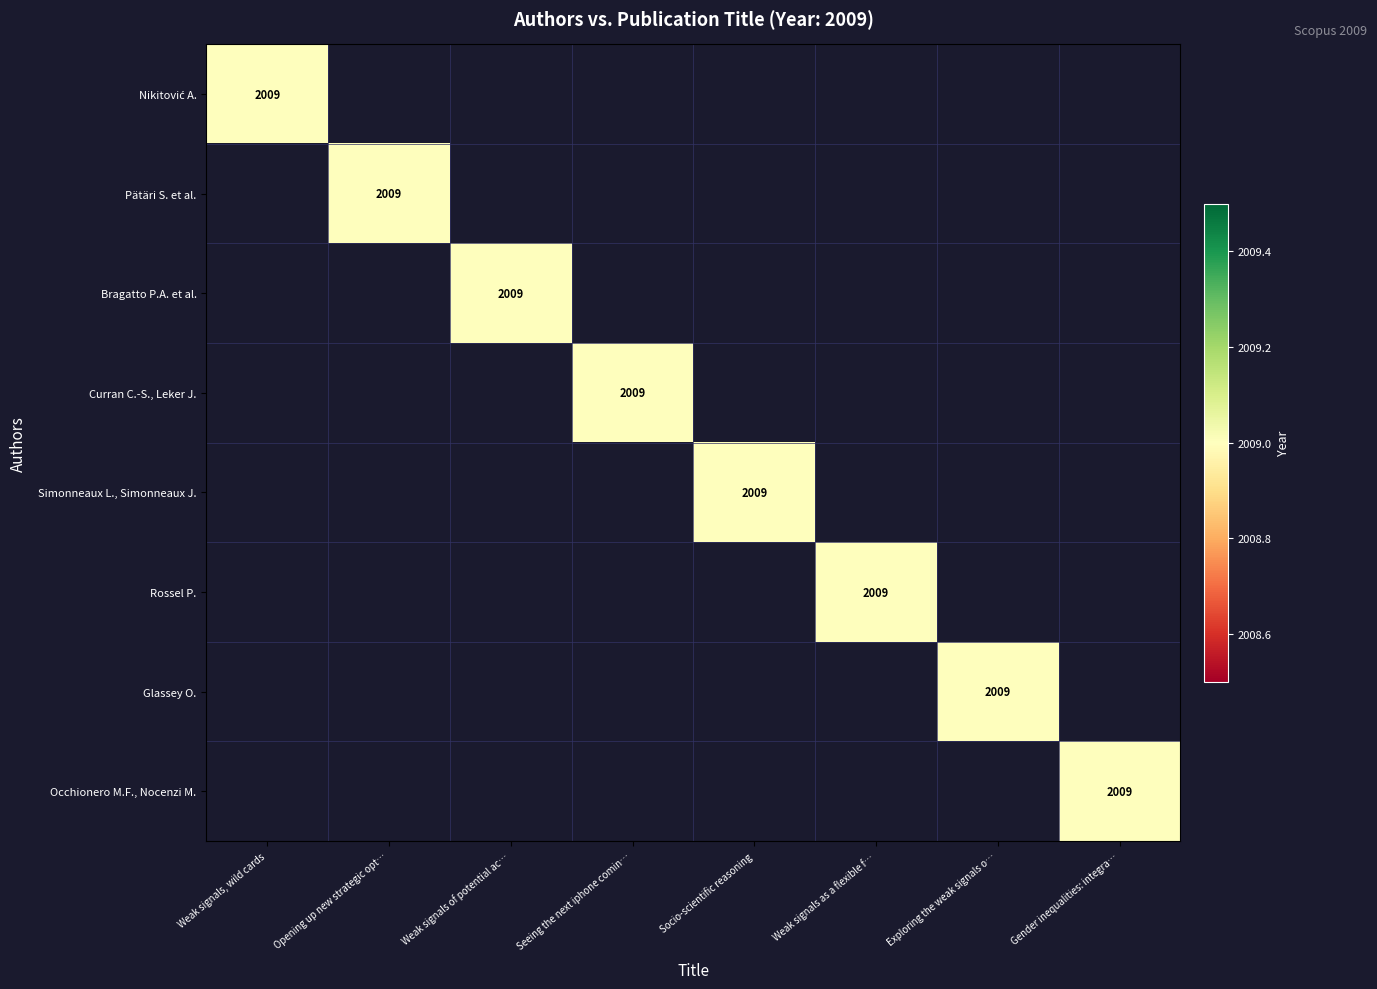

Which category has the lowest value across all series?

Opening up new strategic options